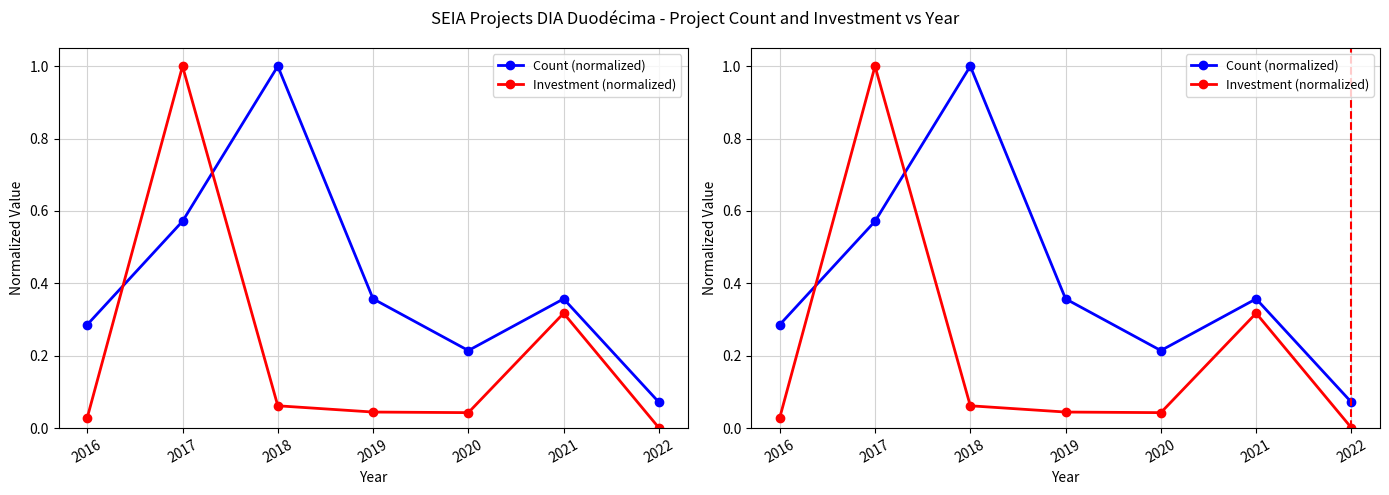

What is the average value of the Investment (normalized) series?

0.2